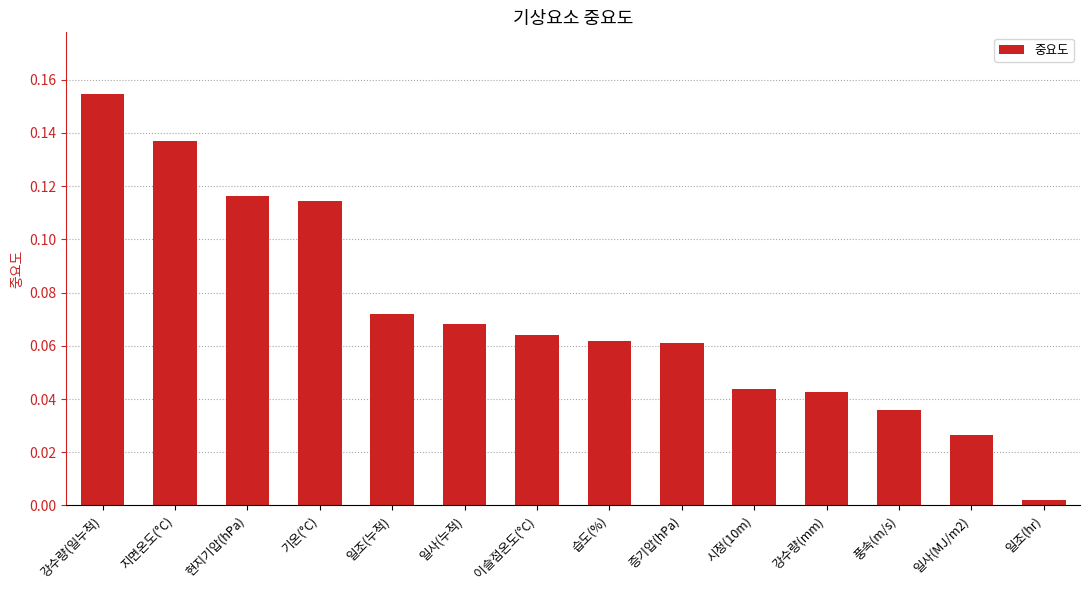

Is it true that the value at 습도(%) is 0.0?

False